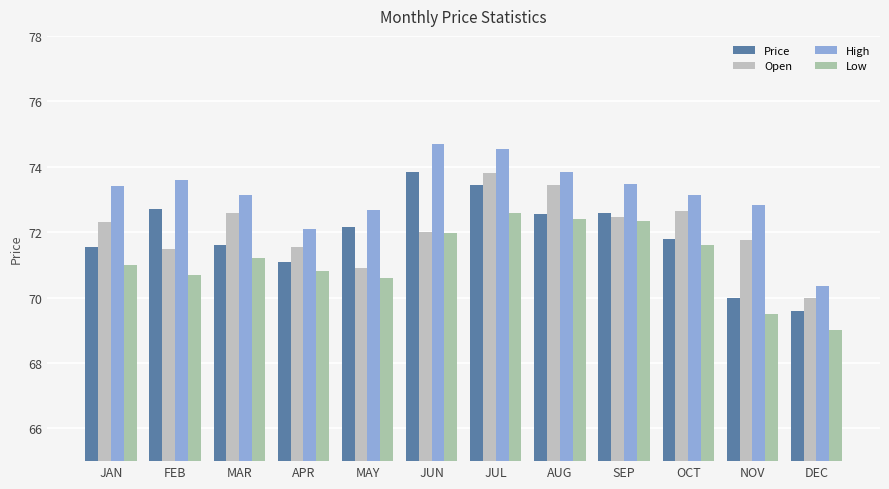

What is the difference between the maximum and minimum values in the Open series?

3.8